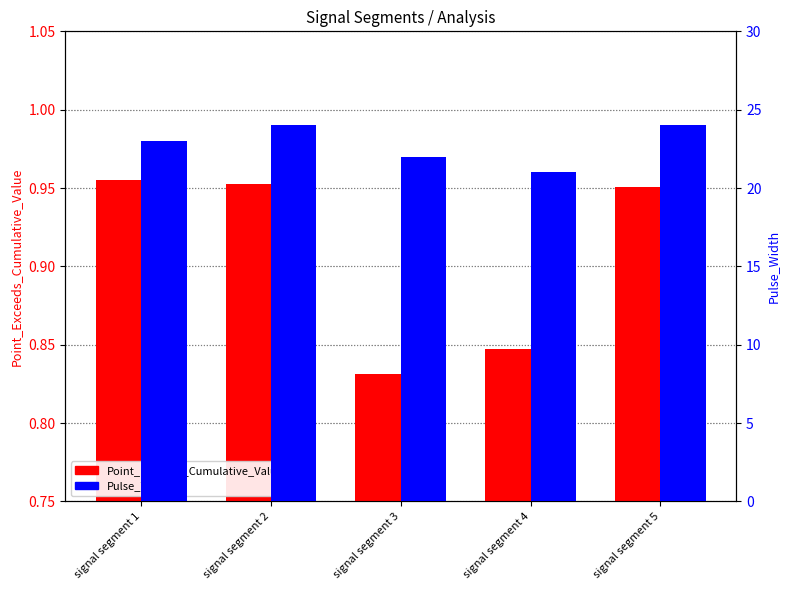

Read the Point_Exceeds_Cumulative_Value value at signal segment 1.

1.0